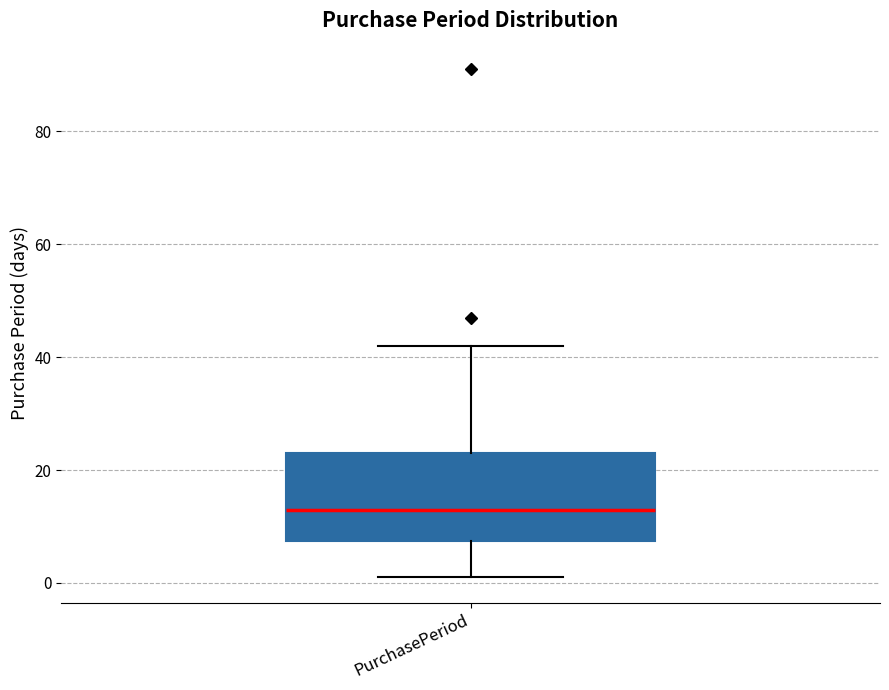

Where does the median line of the box for PurchasePeriod sit on the y-axis? The values are not printed on the chart, so give them approximately, as read against the axis.

14